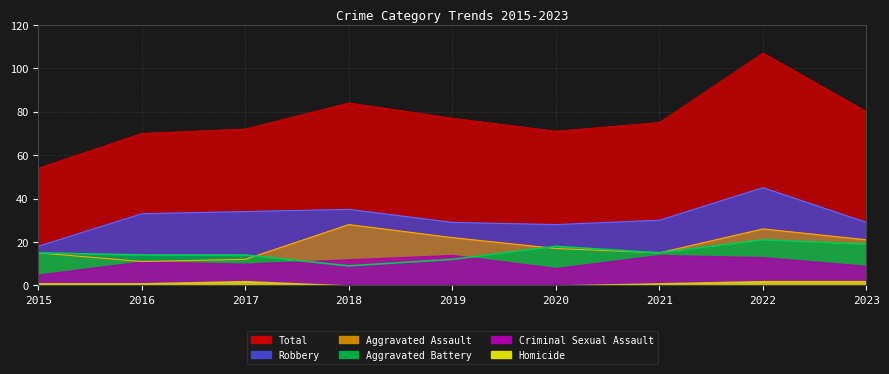

What is the difference between the second highest and second lowest values in the Aggravated Battery series?

7